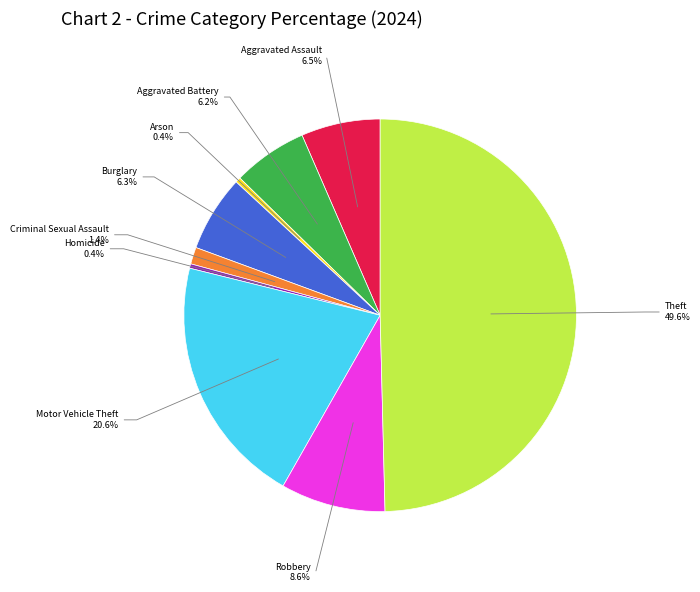

How much of the chart is everything except Aggravated Battery?

93.8%